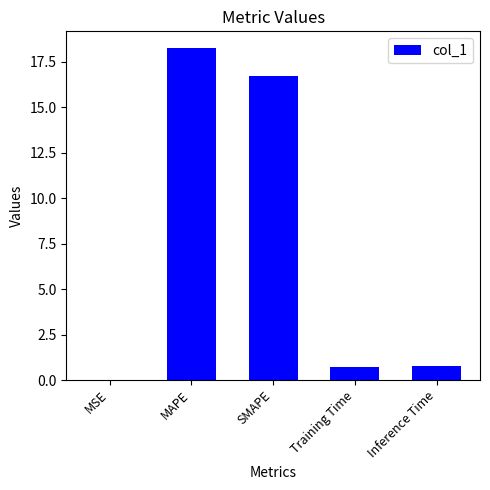

What is the change in value from MSE to Training Time?

+0.7